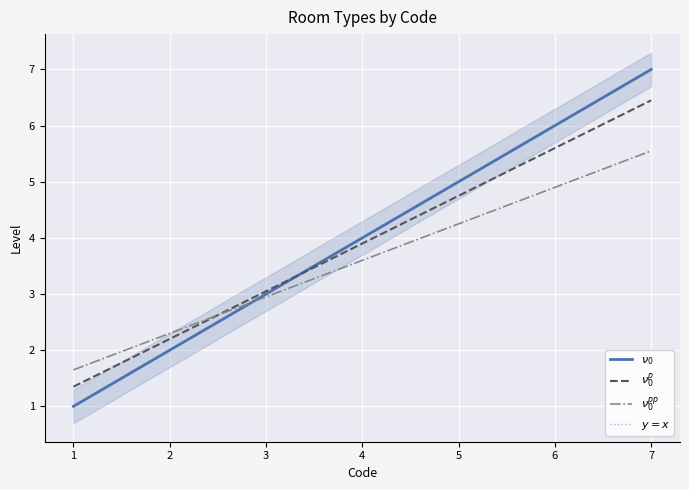

True or false: $\nu_0^p$ has a value of 4.1 at 7.

False